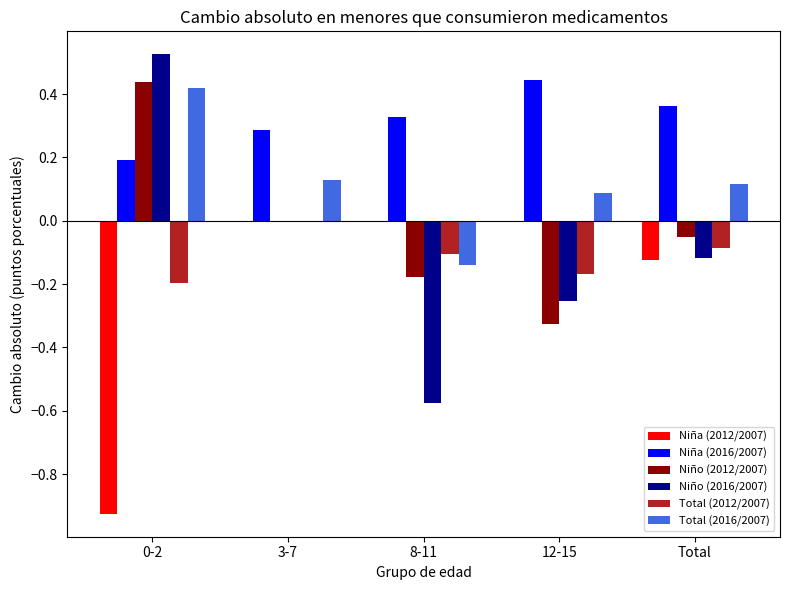

What is the sum of the Niña (2016/2007) values at Total and 0-2?

0.6